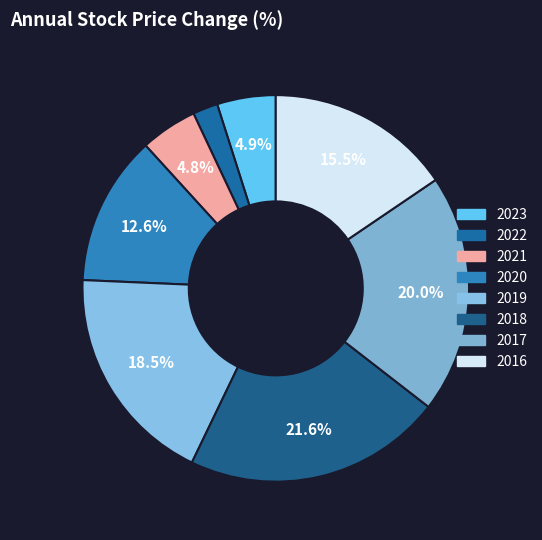

What portion of the pie excludes 2016?

84.5%